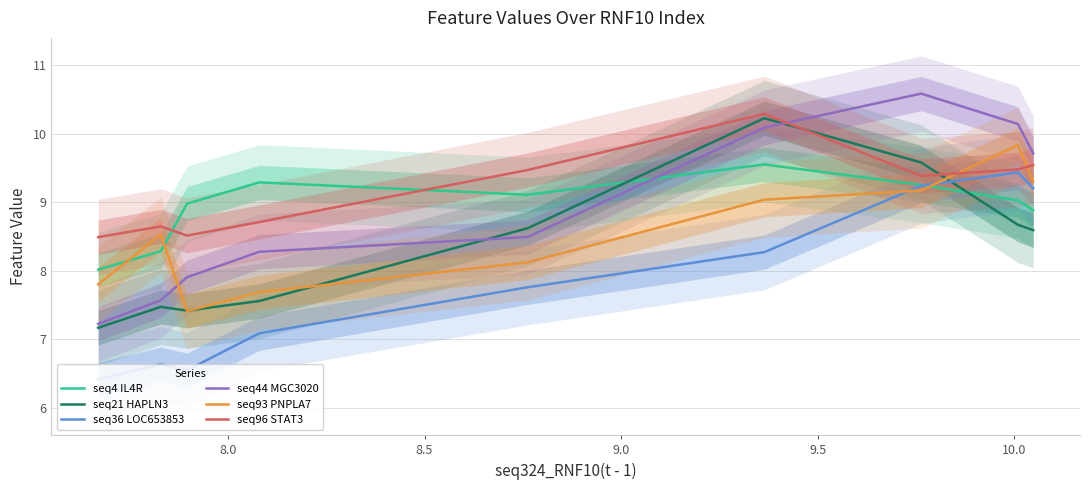

How many seq96 STAT3 values are between 8 and 9?

4